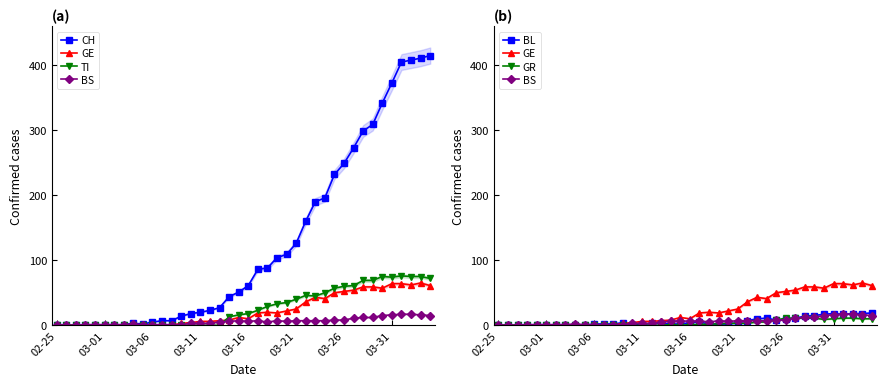

After their last crossing, which series has the higher values: GE or BS?

GE